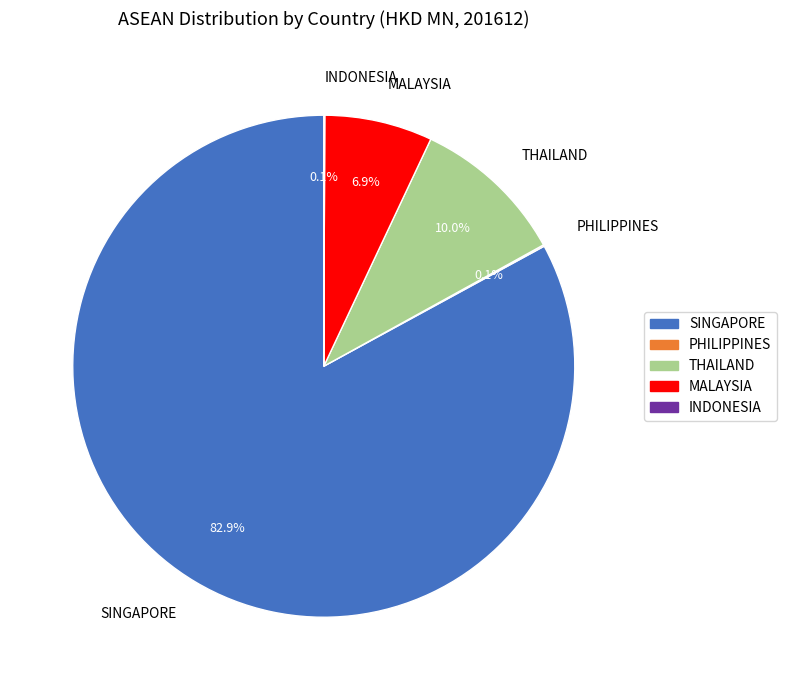

Which slice is the largest?

SINGAPORE